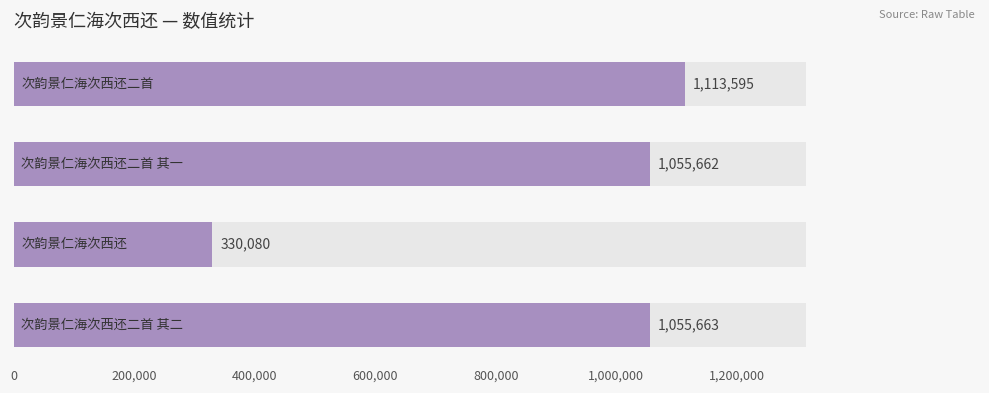

Reading right to left, list all the values displayed in this chart.

600,000=1055663	400,000=330080	200,000=1055662	0=1113595